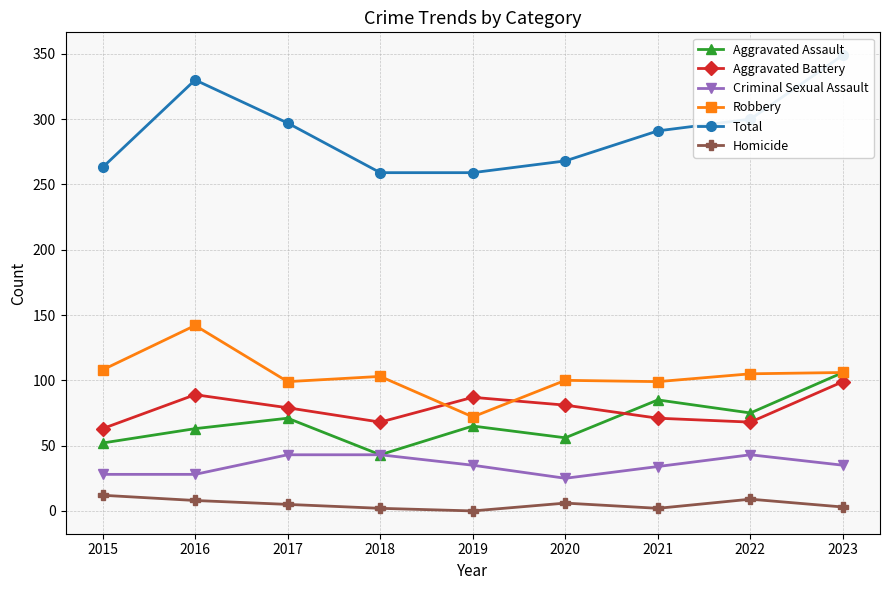

What is the difference between the highest and lowest values at 2018?

257